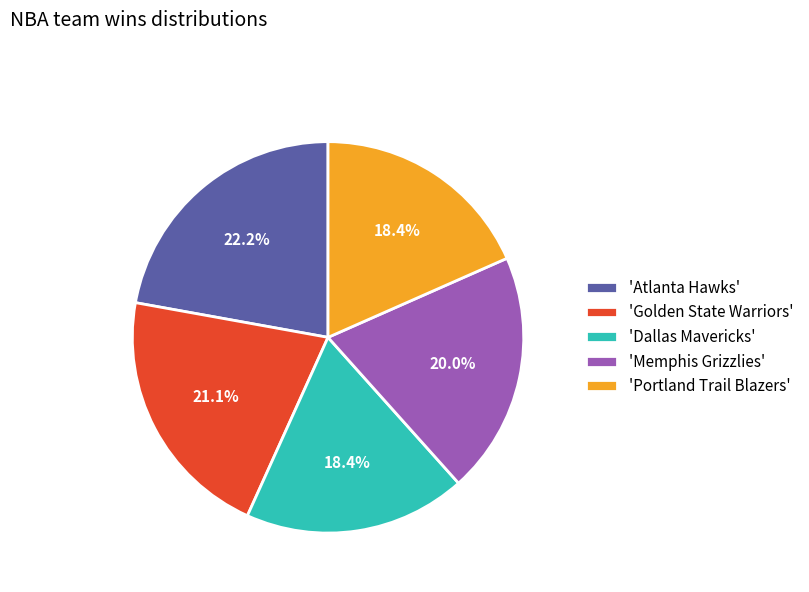

Combined, what portion of the pie is 'Portland Trail Blazers' and 'Golden State Warriors'?

39.5%